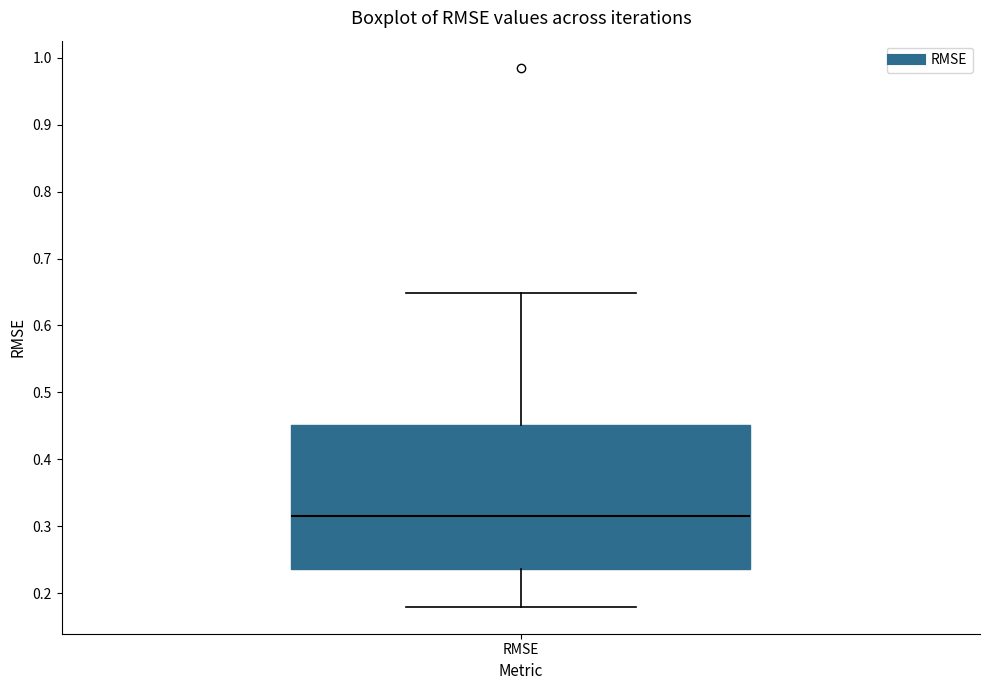

Where does the lower whisker of the box for RMSE end on the y-axis? The values are not printed on the chart, so give them approximately, as read against the axis.

0.18